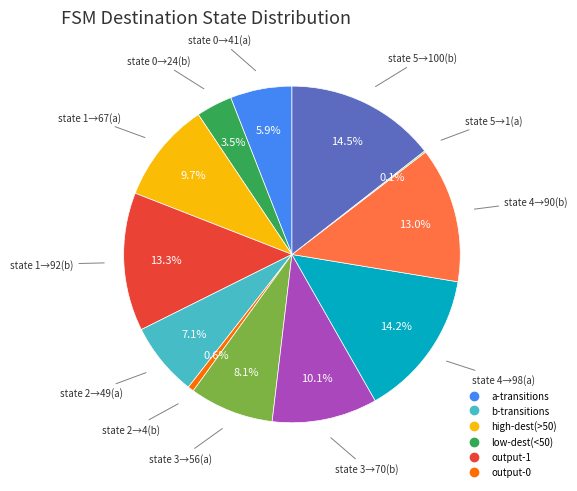

Is there any slice that represents more than half of the pie?

No